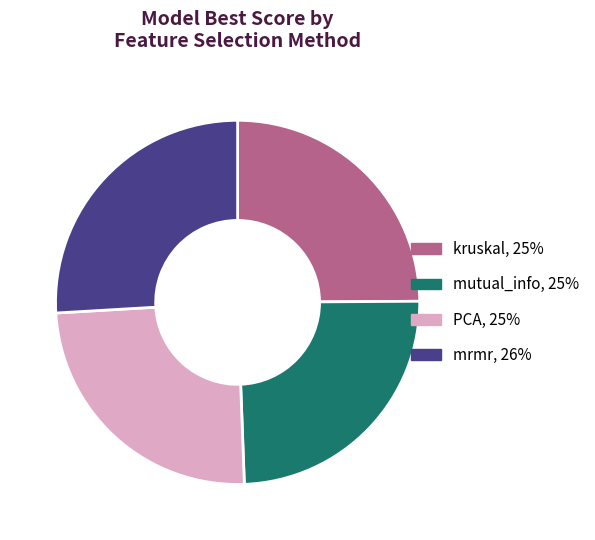

Is the sum of kruskal and mutual_info greater than half?

No